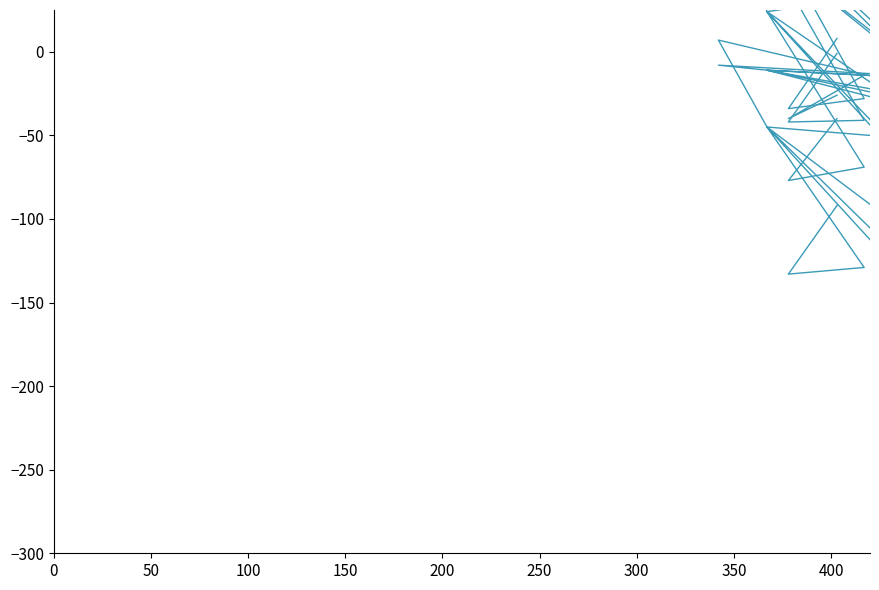

What are all the series names shown in the legend?

voter1, voter2, voter4, voter7, voter8, voter9